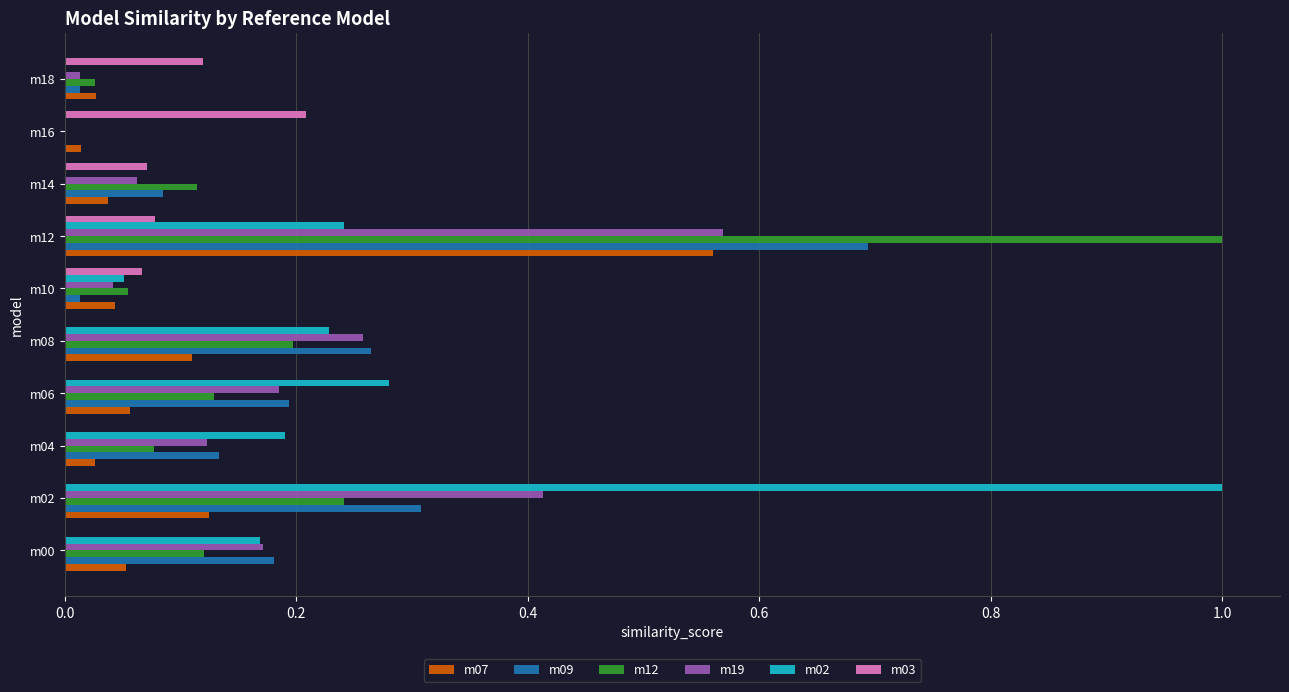

True or false: m19 has a value of 0.1 at m10.

False